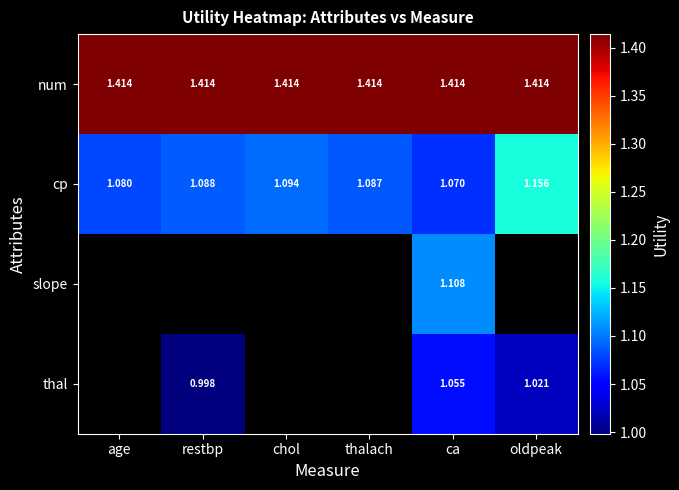

Where is cp nearest to the value 1?

ca